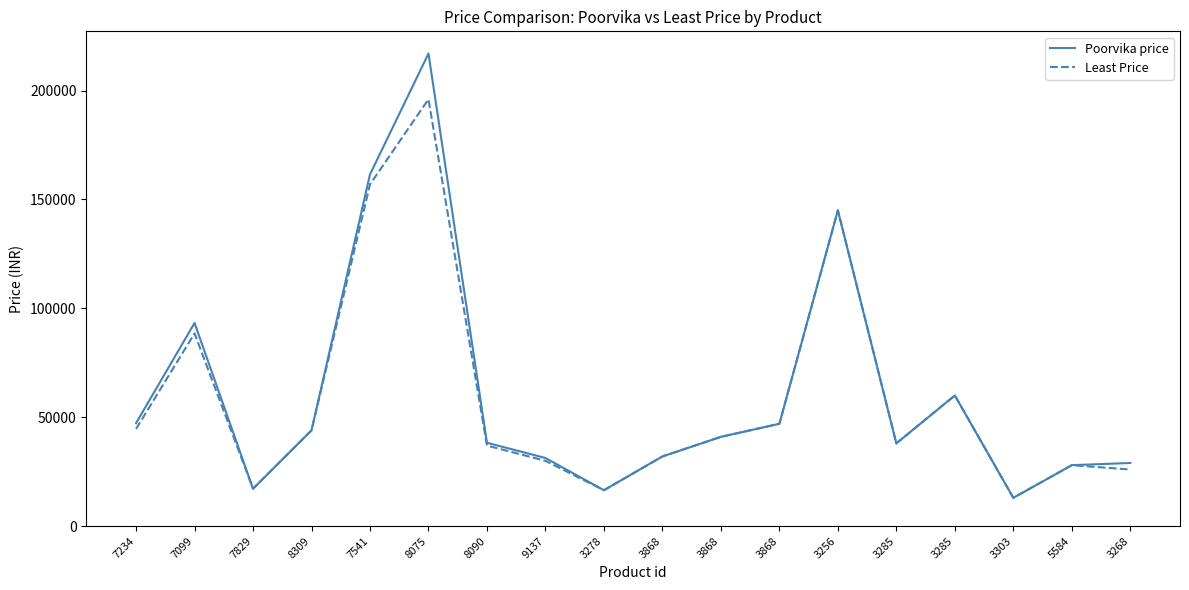

At which category does Least Price reach its first local peak?

7099